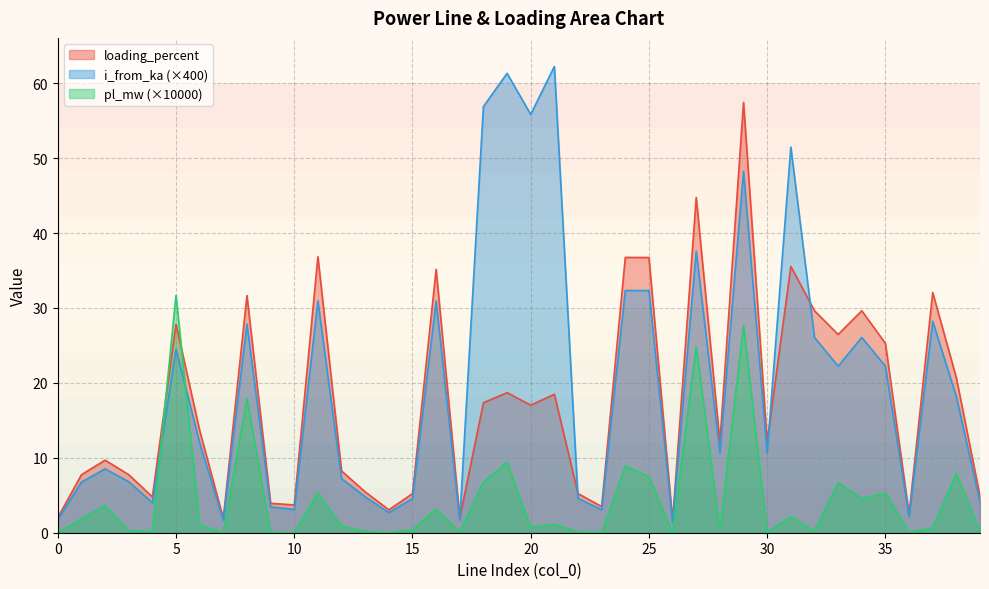

List the labels in order of pl_mw value, largest first.

5, 29, 27, 8, 19, 24, 38, 25, 18, 33, 11, 35, 34, 2, 16, 31, 1, 21, 6, 12, 20, 37, 15, 28, 3, 32, 13, 4, 17, 22, 39, 9, 30, 10, 23, 36, 14, 26, 0, 7